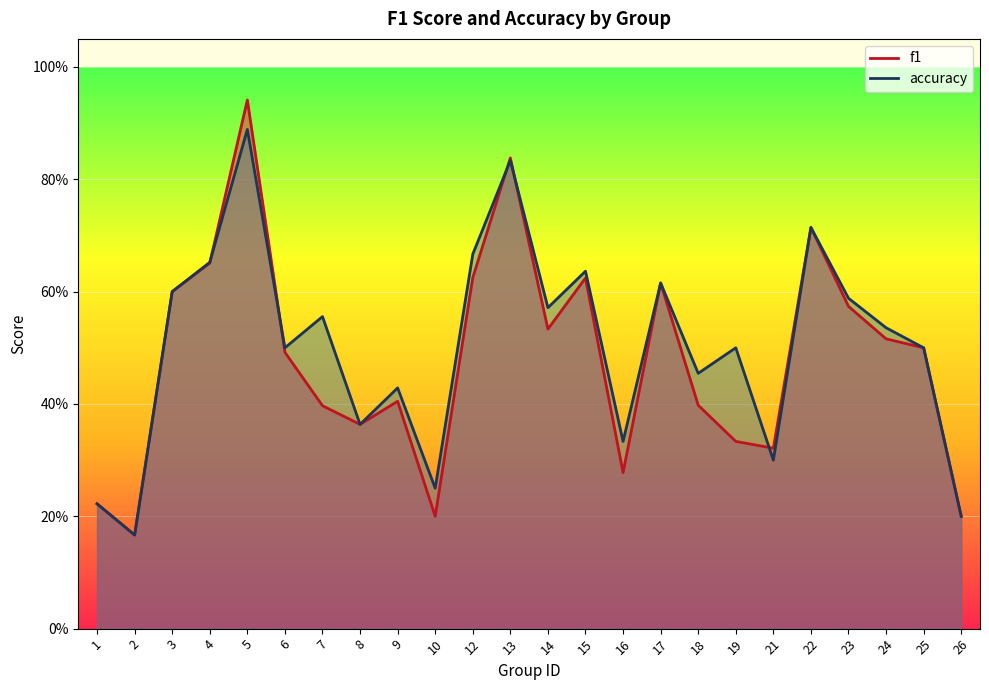

What is the value of the f1 point at the 2nd from the left?

0.2